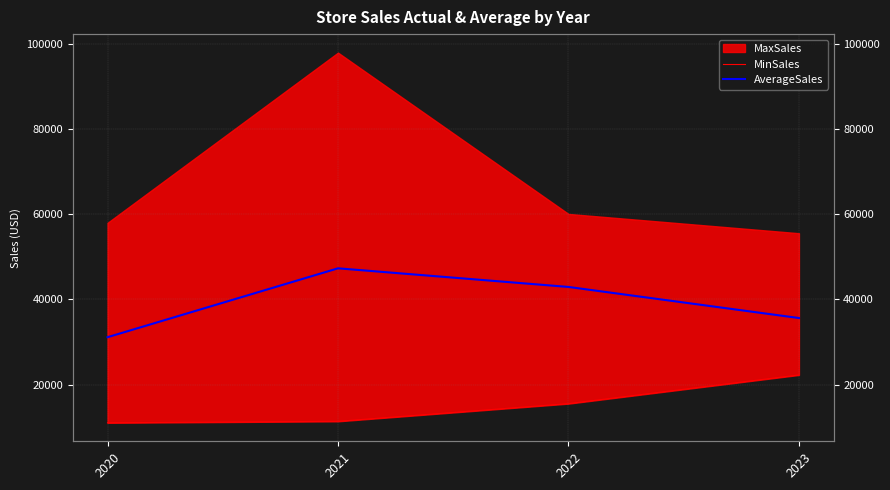

True or false: MinSales has more than 0 interior local peaks.

False